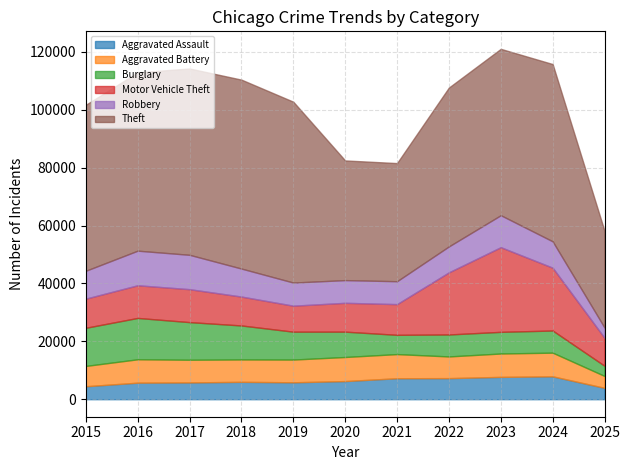

How many data points in Robbery are less than 9119?

5